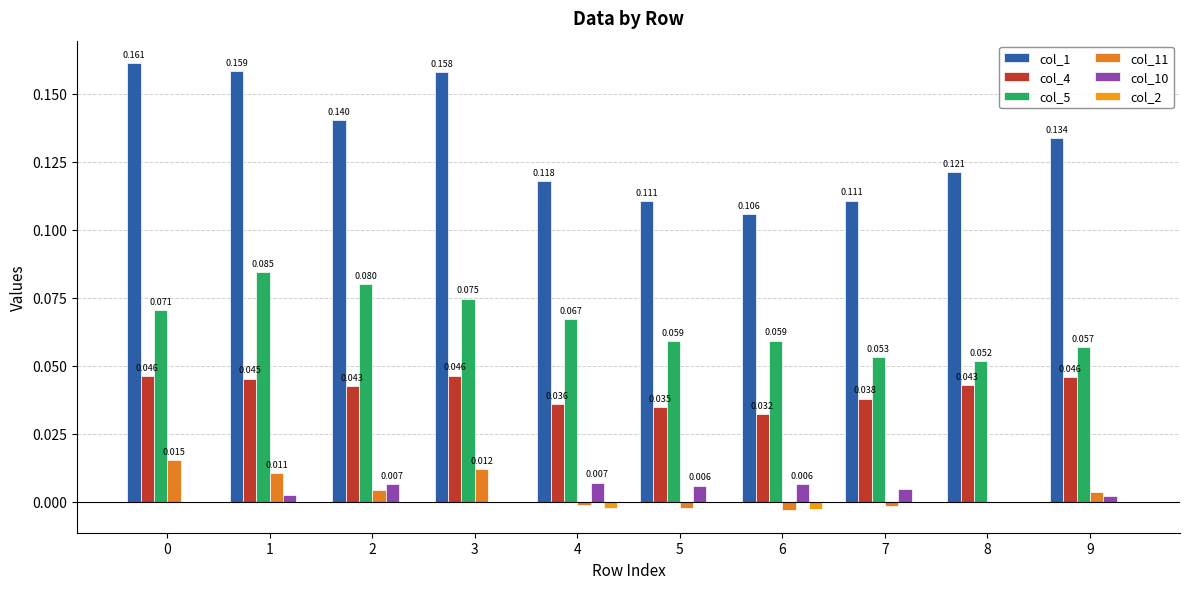

At 9, list the series in order from largest to smallest.

col_1, col_5, col_4, col_11, col_10, col_2